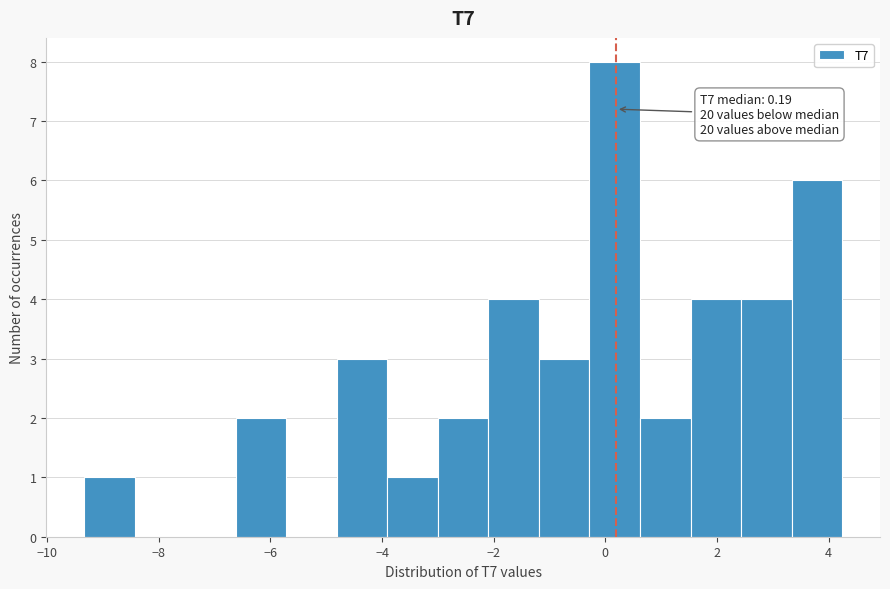

Which range on the x-axis has the tallest bar?

-0.2 to 0.6